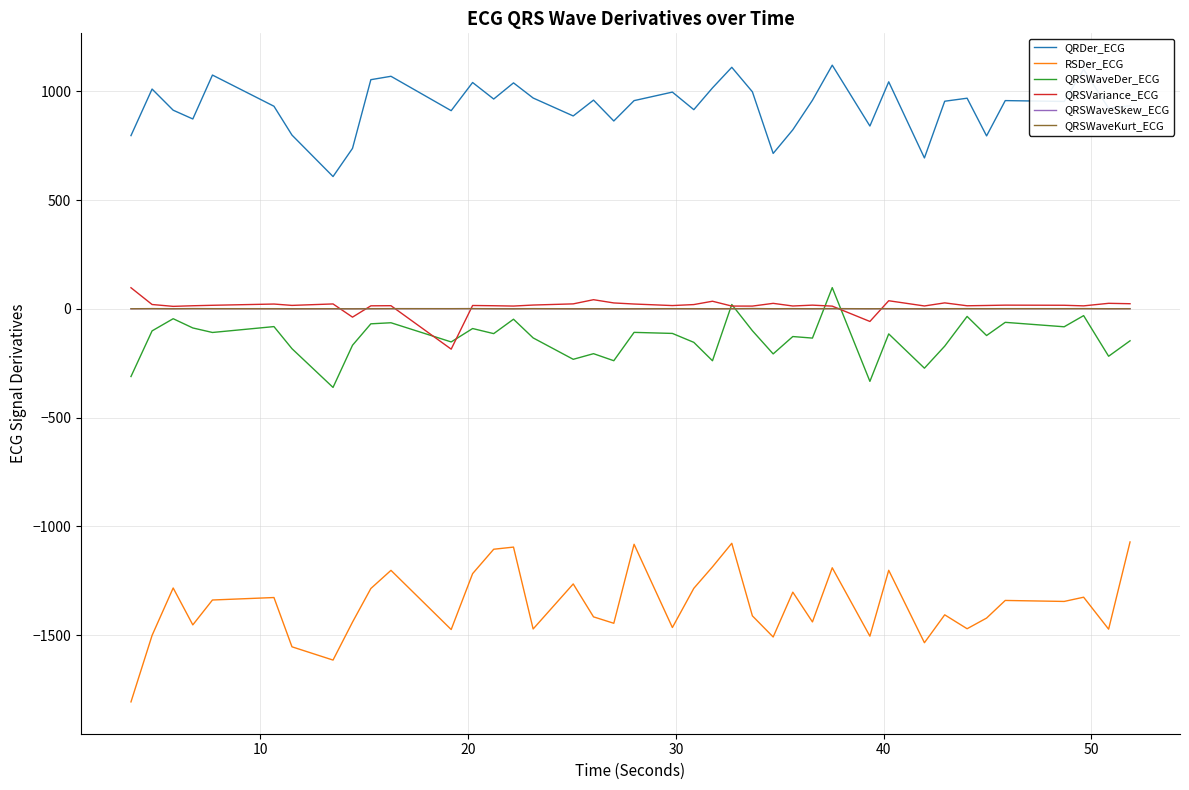

True or false: RSDer_ECG and QRSWaveSkew_ECG cross at least once.

False